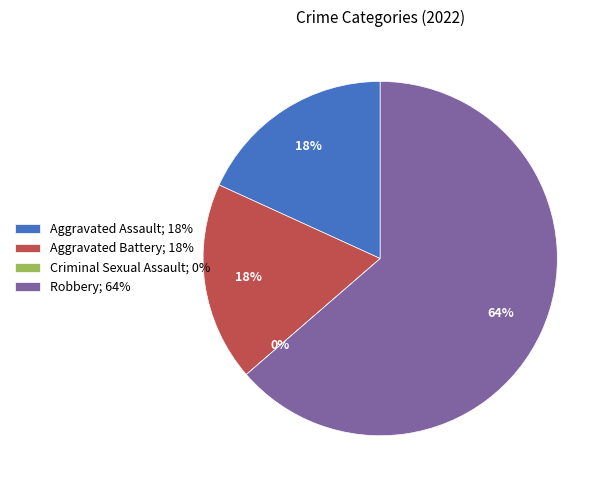

To the nearest percent, what is the average slice percentage?

25%